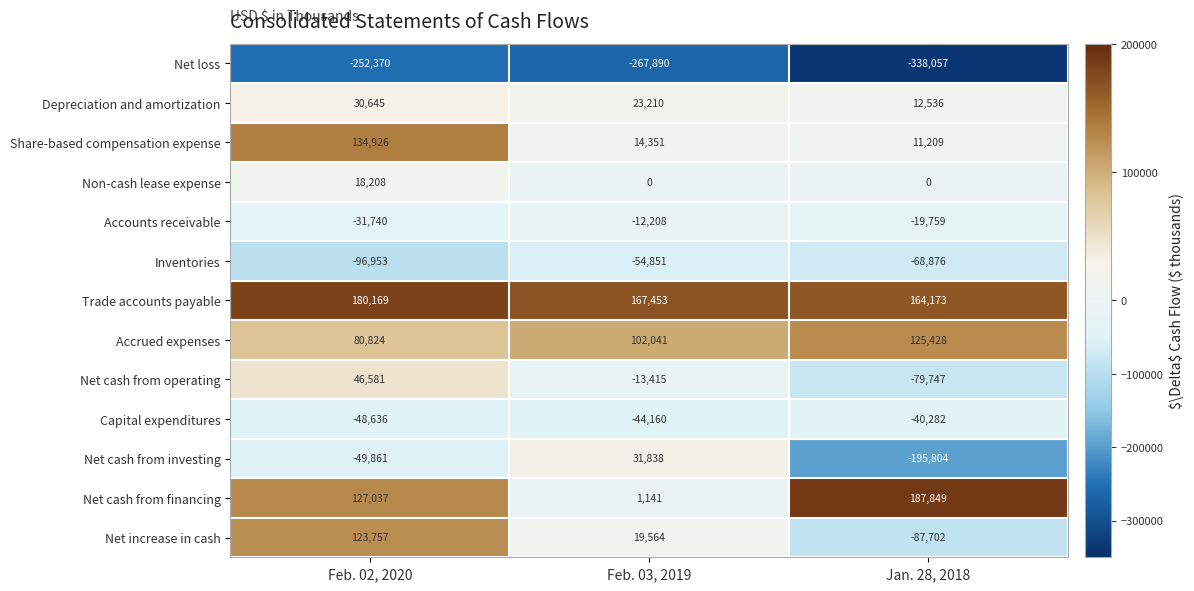

What is the difference between the maximum and second lowest values in the Non-cash lease expense series?

18208